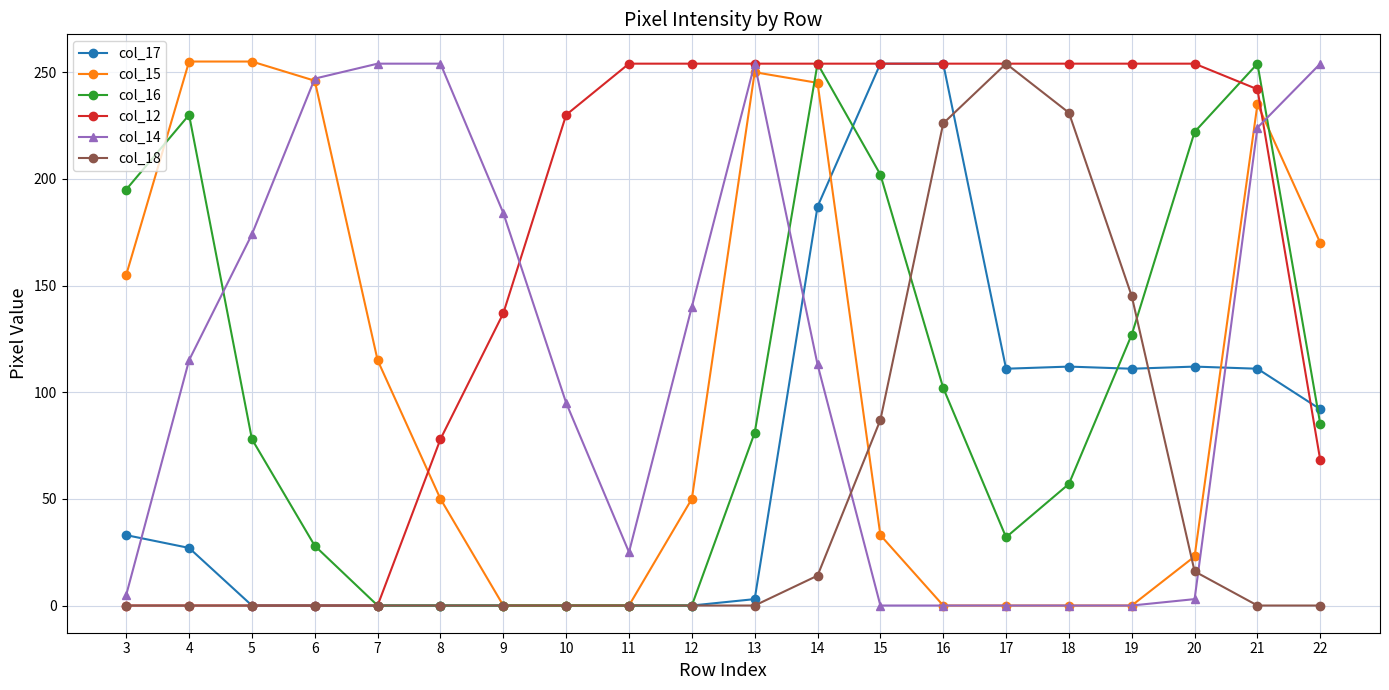

Where does the col_16 series first go above 81?

3